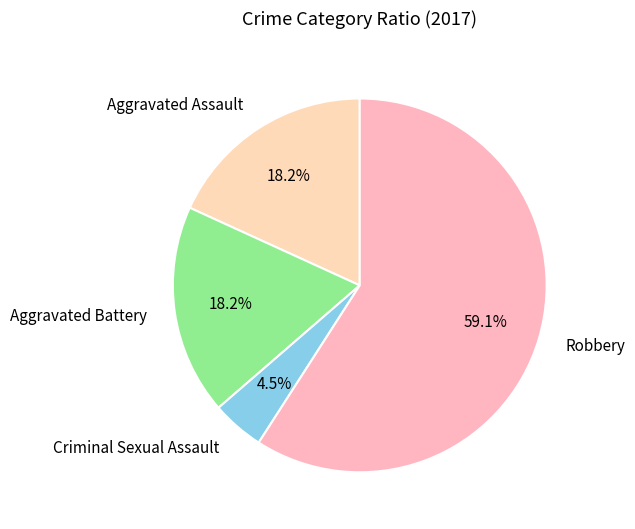

What is the ratio of the value at Aggravated Assault to the value at Robbery?

0.3